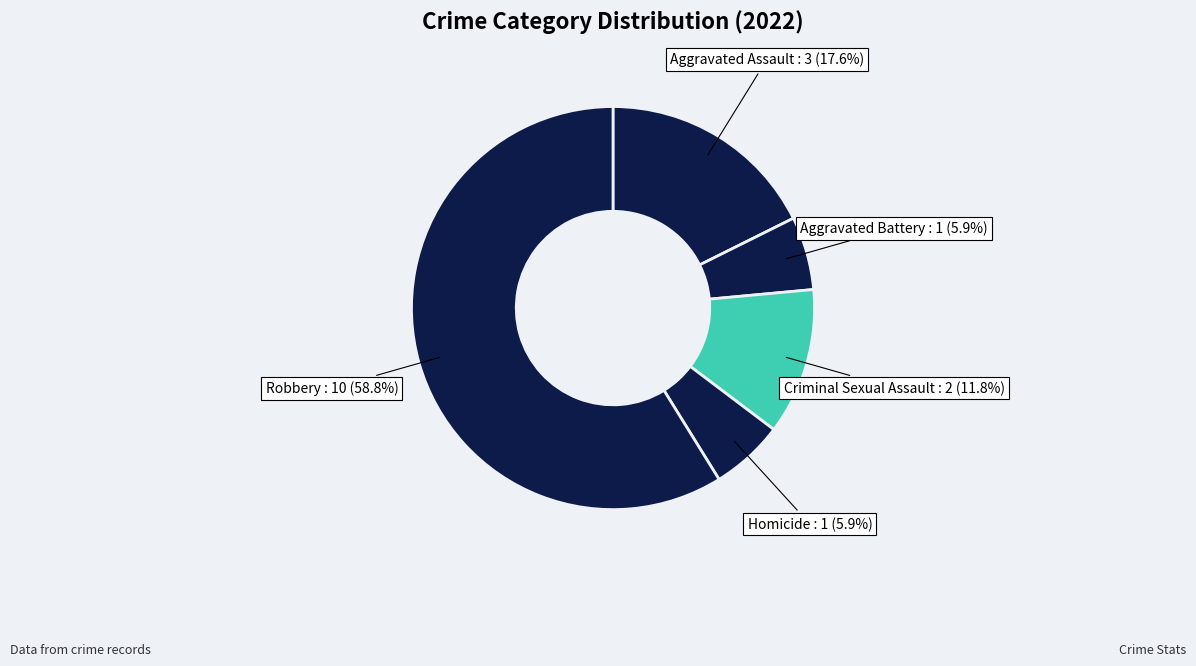

What percentage is the Criminal Sexual Assault slice, to the nearest percent?

12%